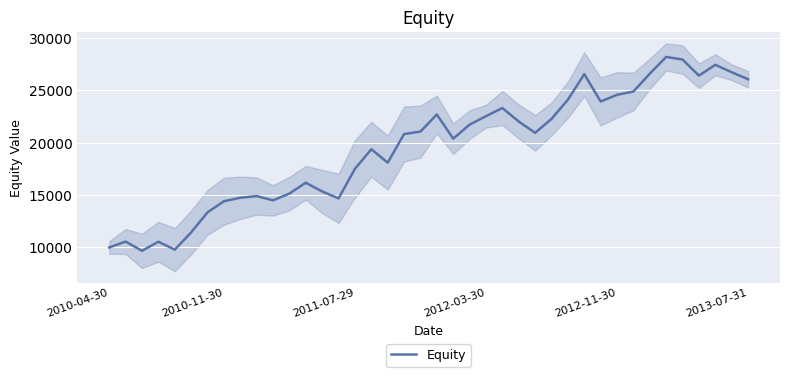

What is the lowest value of the Equity series?

9680.8